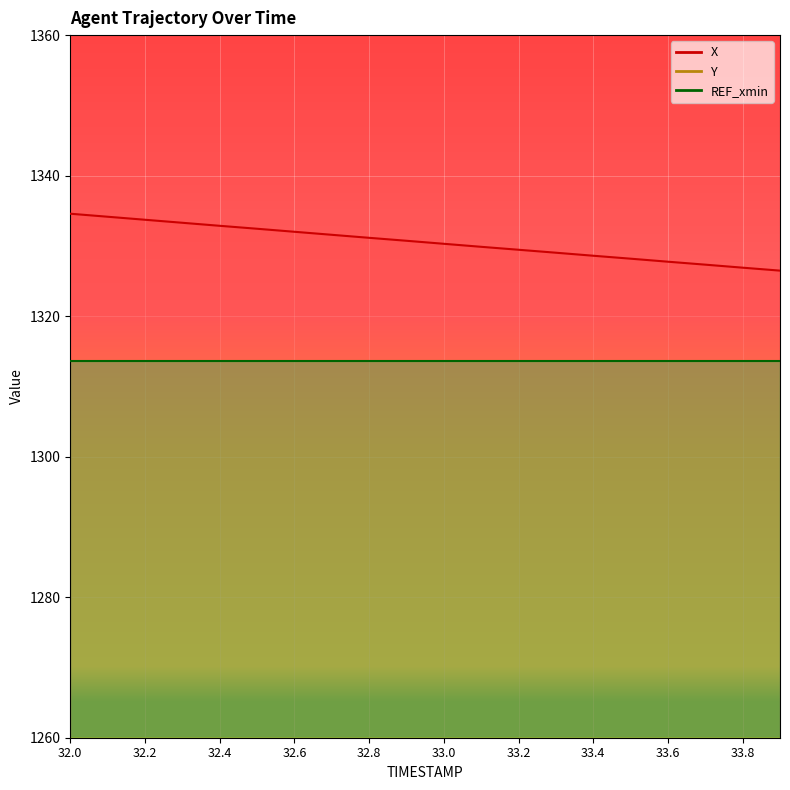

Which series has the widest spread of values?

X